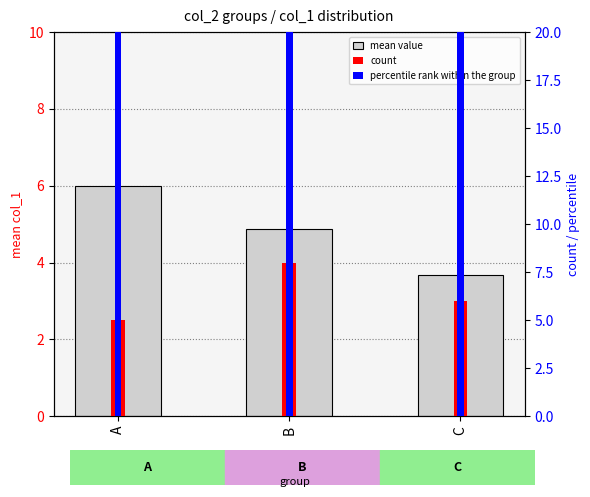

How many bars are there in each group?

3